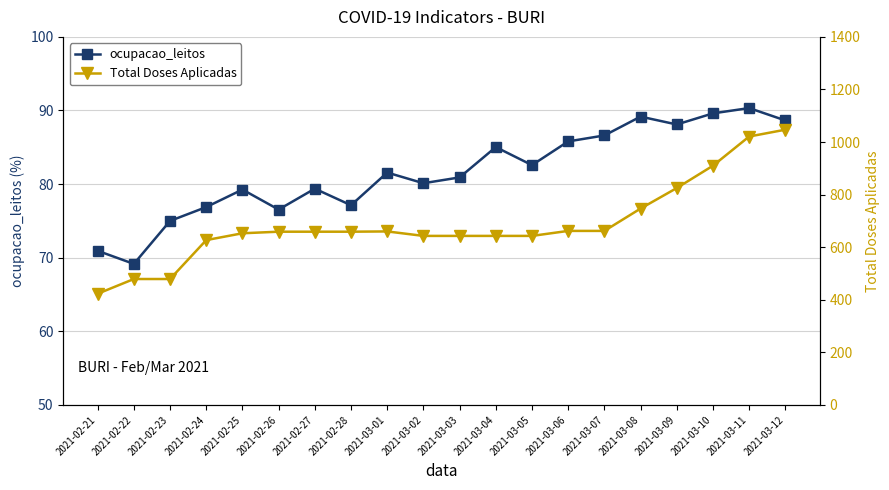

The ocupacao_leitos series shows 108.6 at 2021-02-22. True or false?

False